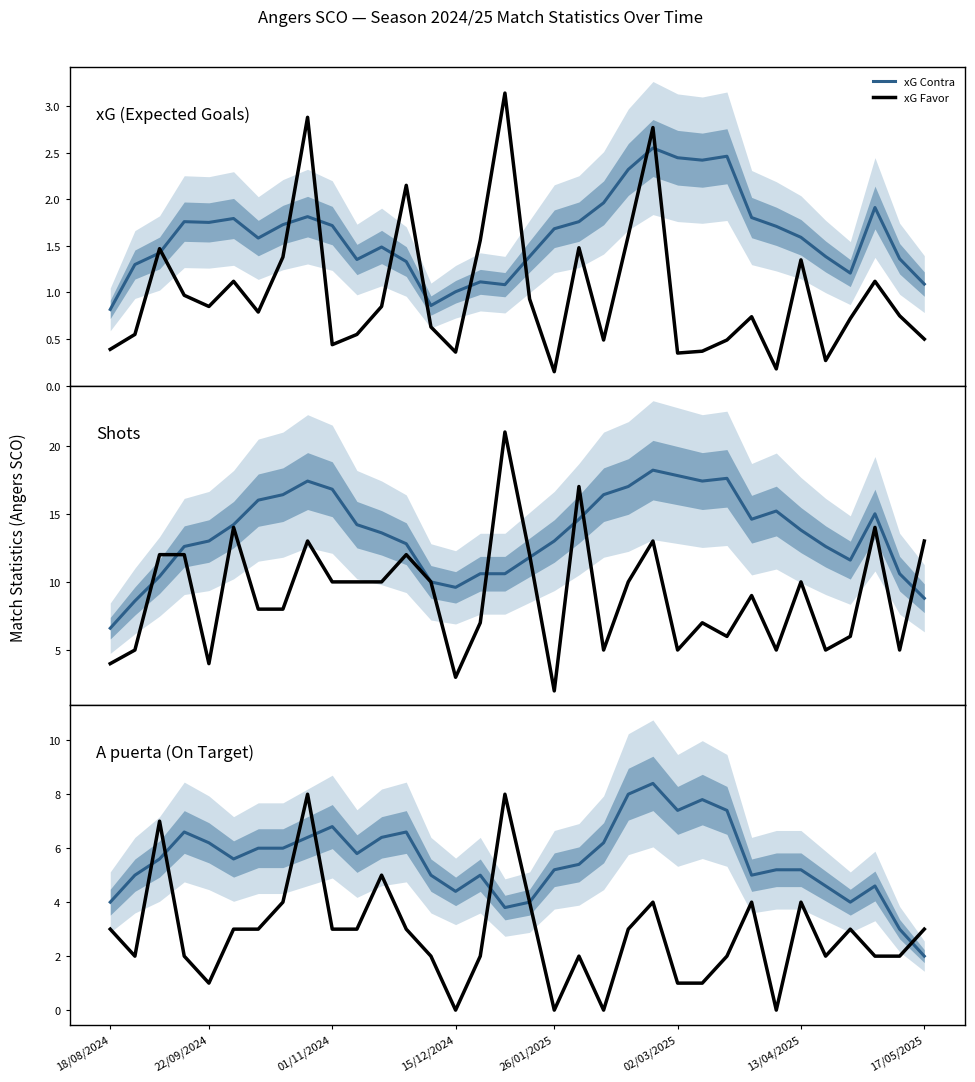

What position from the left is 13?

14